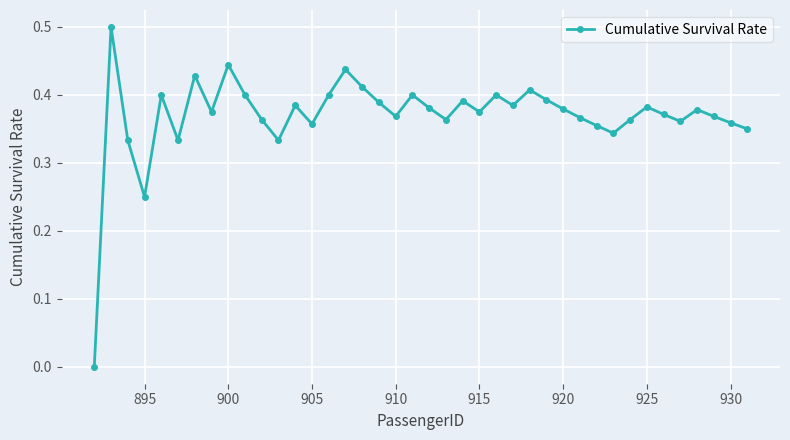

What is the greatest value displayed?

0.5